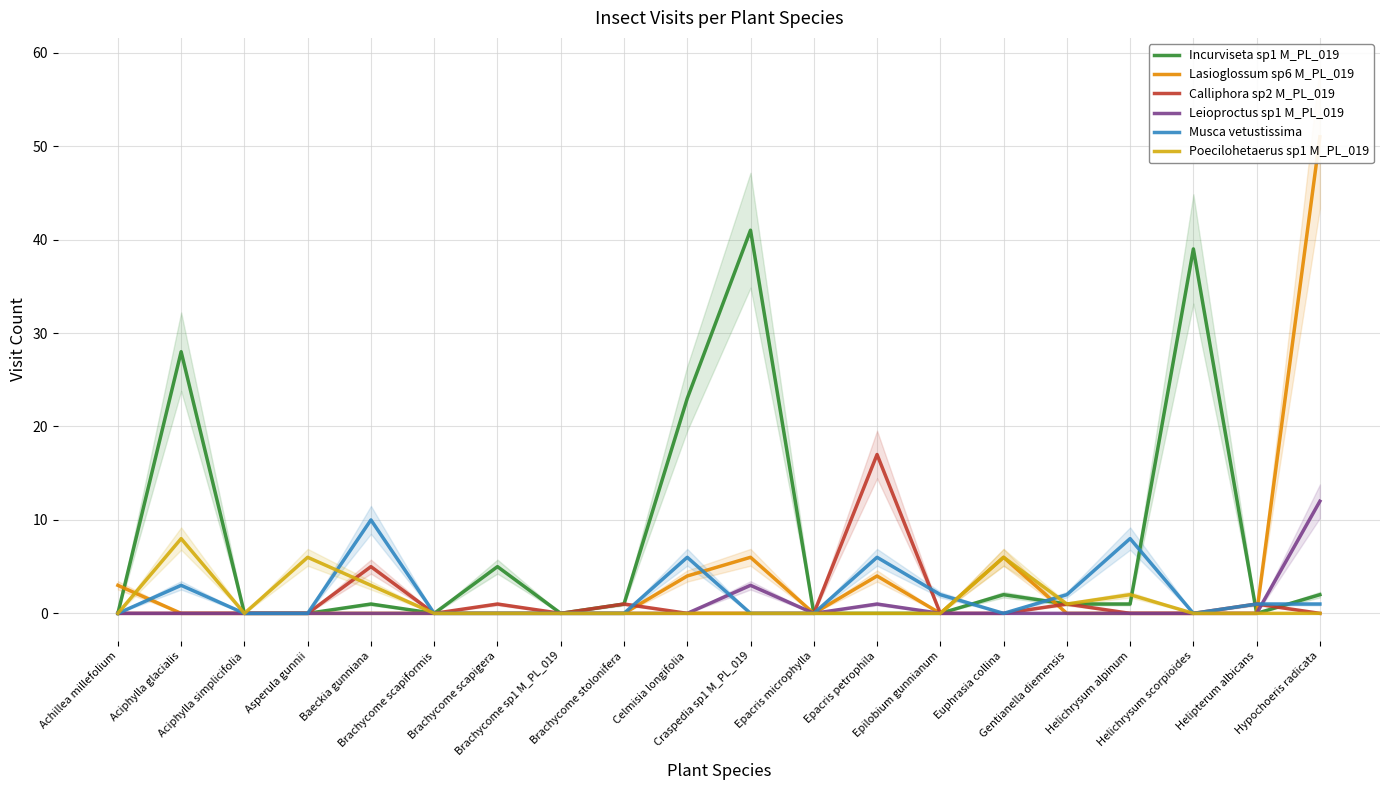

Between Celmisia longifolia and Helipterum albicans, which is larger?

Celmisia longifolia